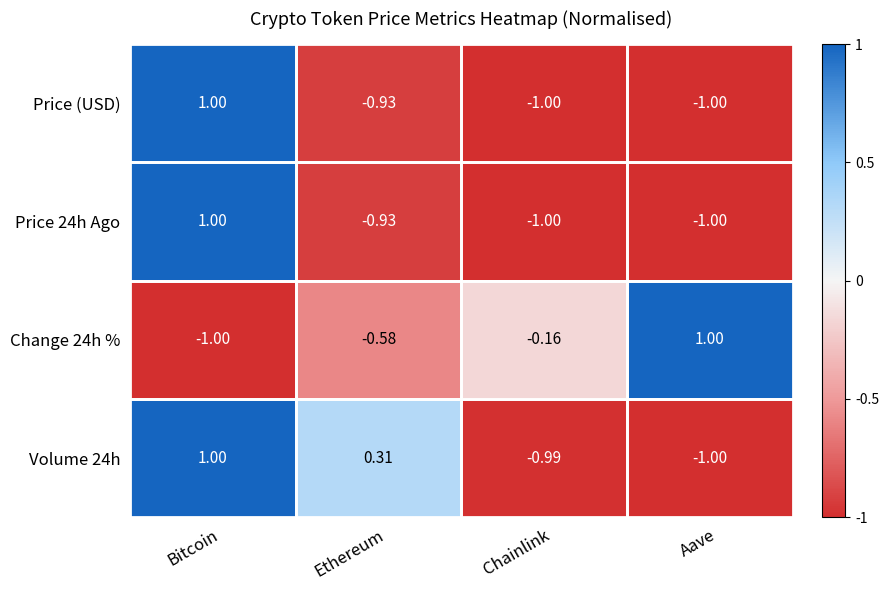

Where is Change 24h % nearest to the value 0?

Chainlink